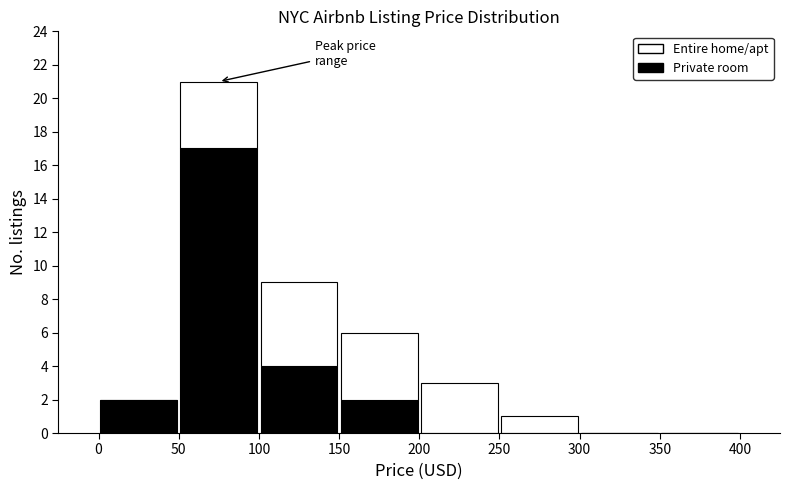

Reading left to right, list every stacked bar in this chart as the range it spans on the x-axis followed by its total height. The values are not printed on the chart, so give them approximately, as read against the axis.

0 to 50: 2
50 to 100: 21
100 to 150: 9
150 to 200: 6
200 to 250: 3
250 to 300: 1
300 to 350: 0
350 to 400: 0